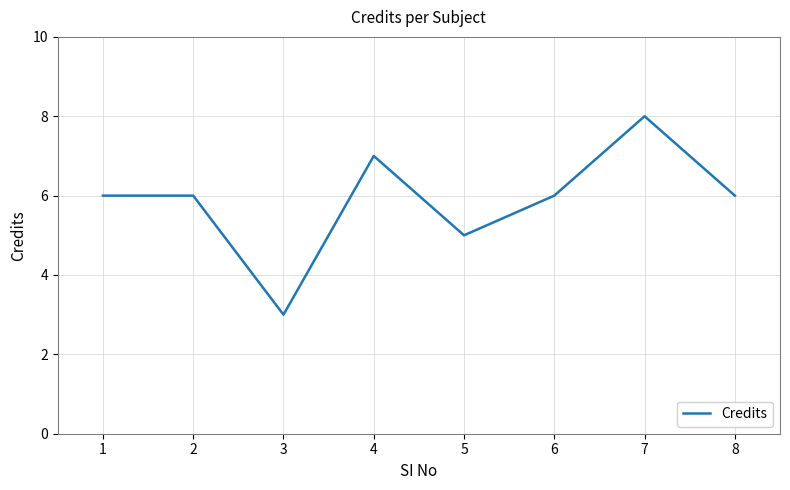

How many categories are shown in the chart?

8